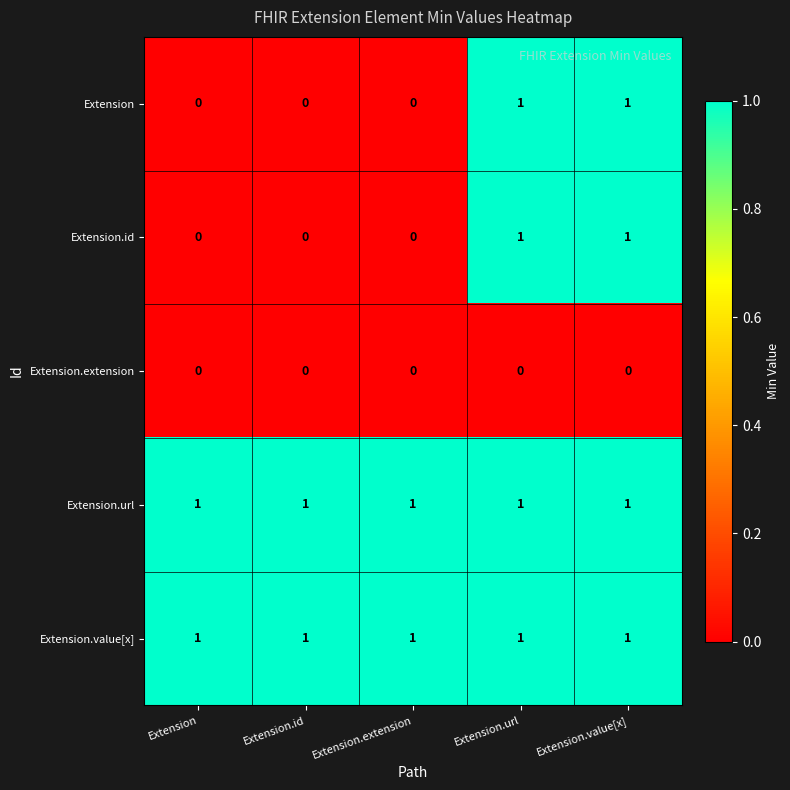

The value of Extension.url at Extension.url is 1. True or false?

True